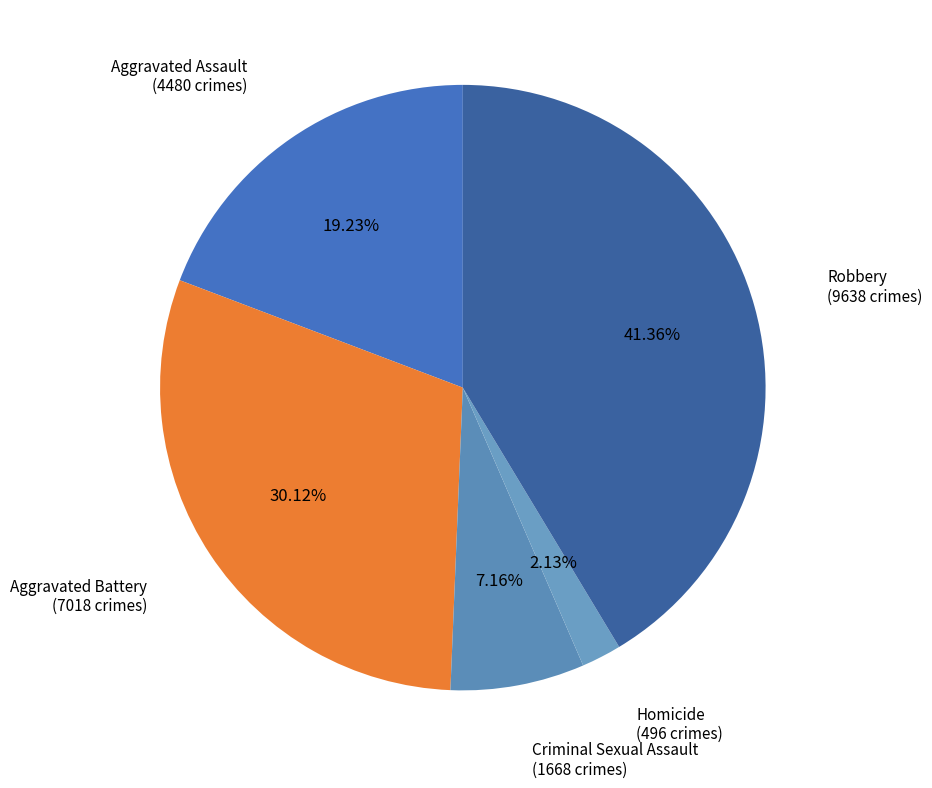

Rank the categories by value from lowest to highest.

Homicide, Criminal Sexual Assault, Aggravated Assault, Aggravated Battery, Robbery